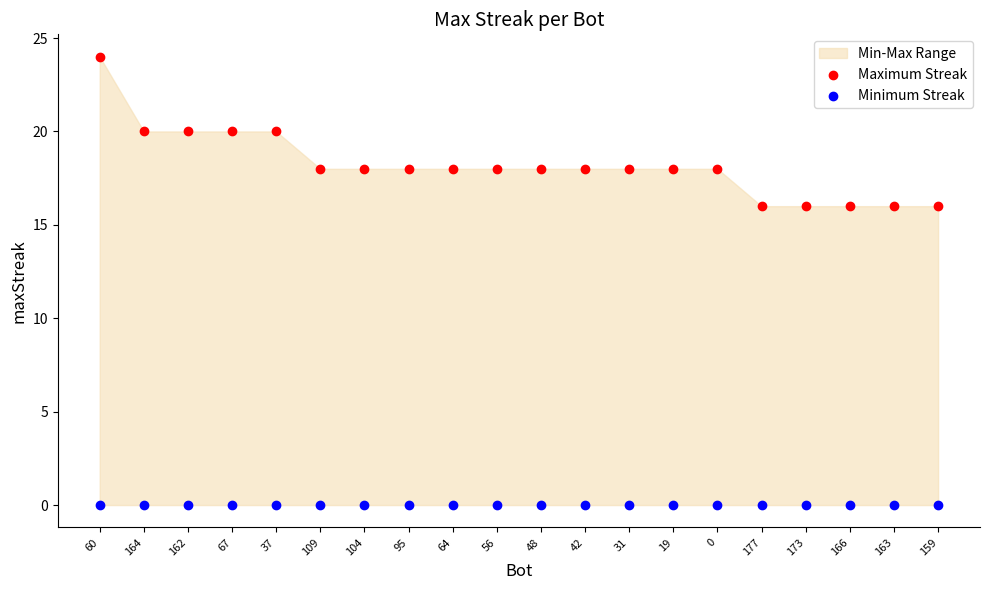

Which series contains the lowest Y value?

Minimum Streak